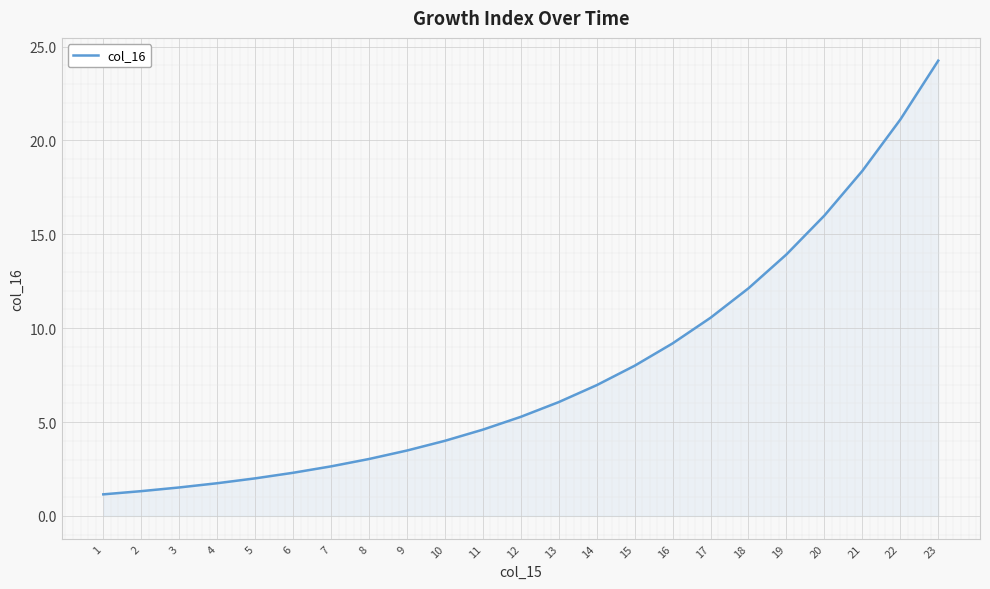

What is the change in value from 1 to 23?

+23.1